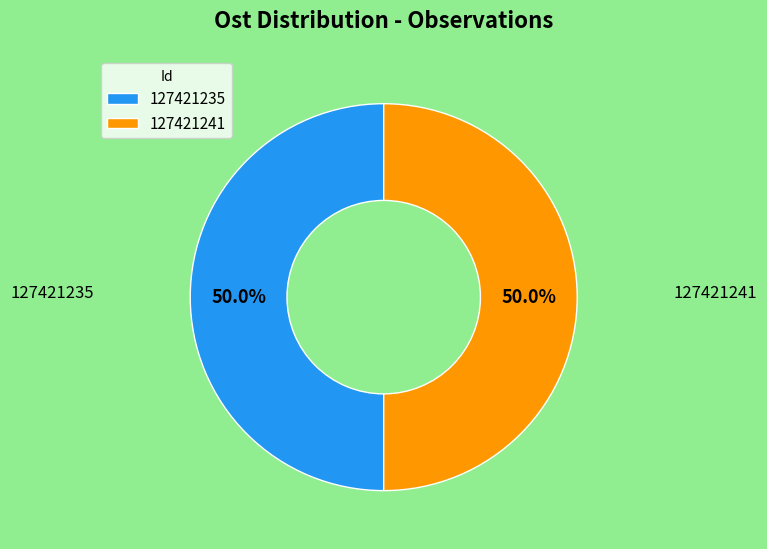

What percentage do 127421235 and 127421241 together represent?

100.0%